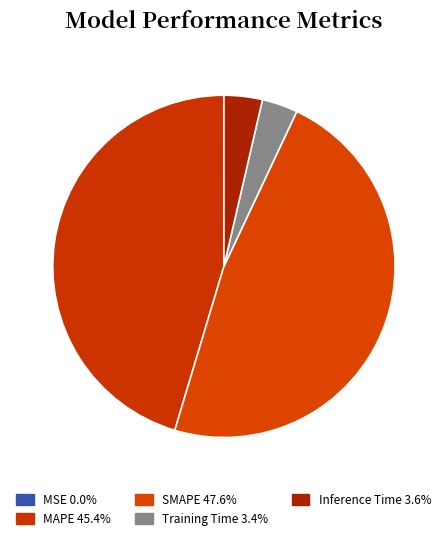

Rank the categories by value from lowest to highest.

MSE, Training Time, Inference Time, MAPE, SMAPE